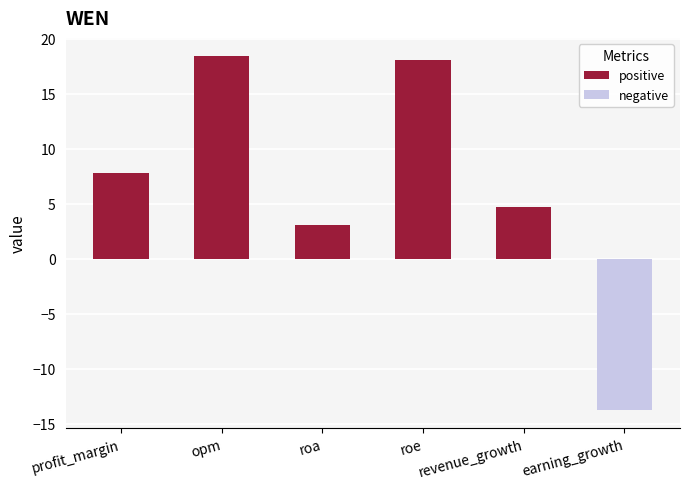

How many categories are shown in the chart?

6